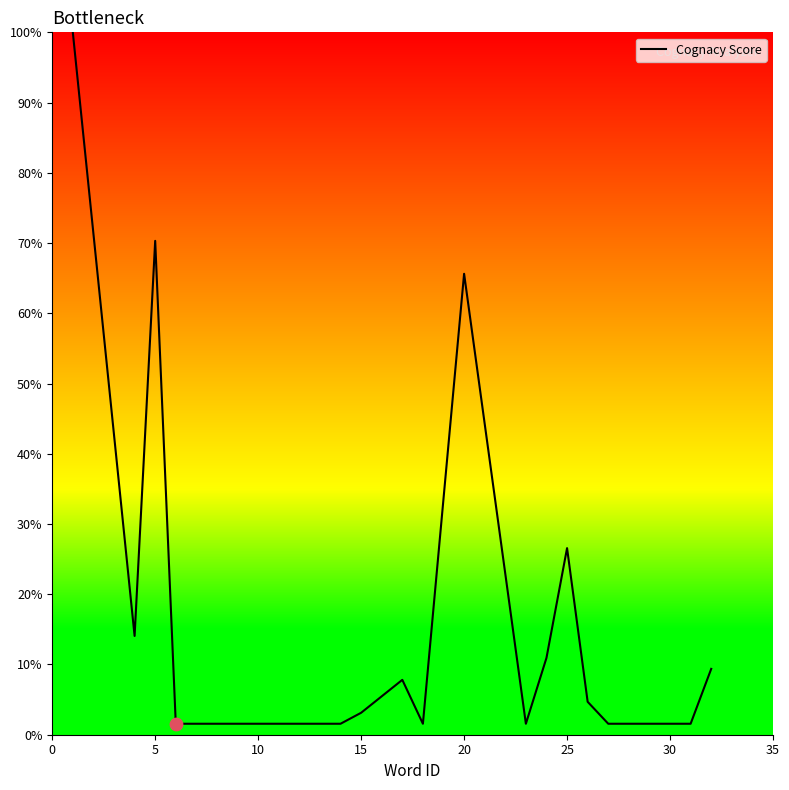

What is the difference between the maximum and minimum values?

98.4